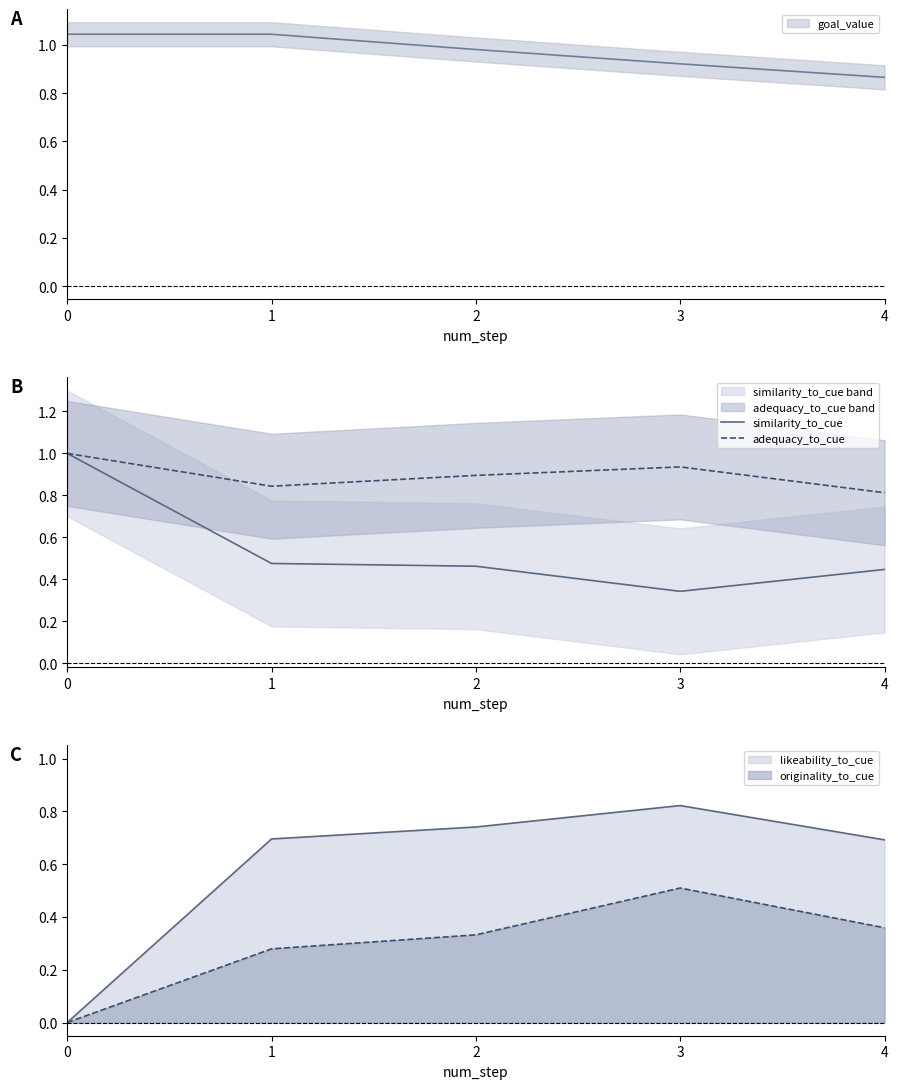

What value does the similarity_to_cue series have at 0?

1.0